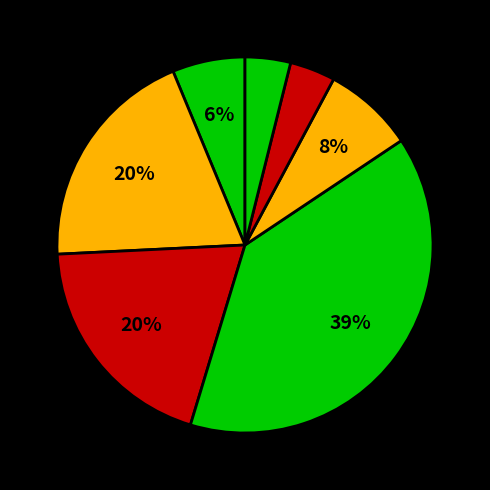

Count the number of slices in the pie.

7